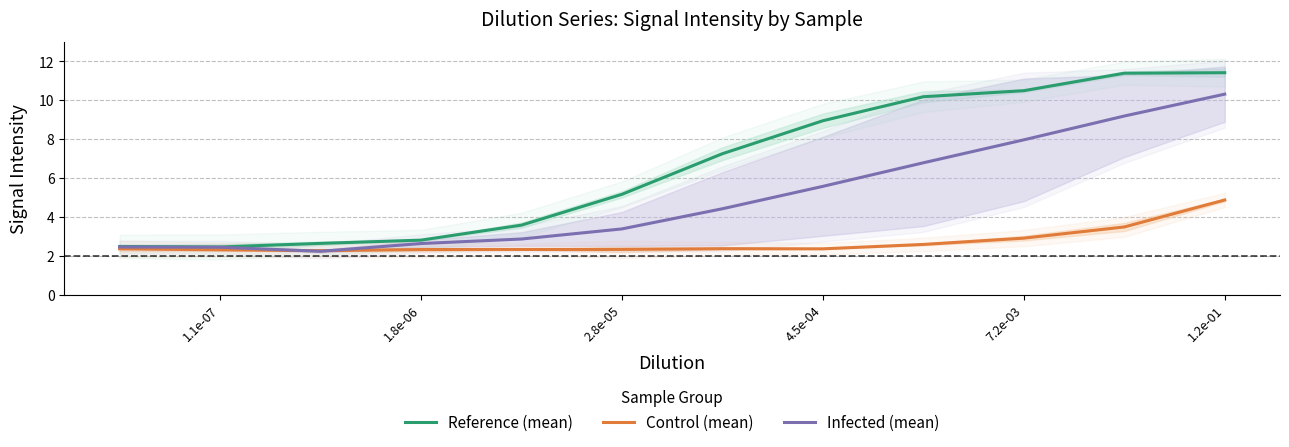

How many series are shown in this chart?

3